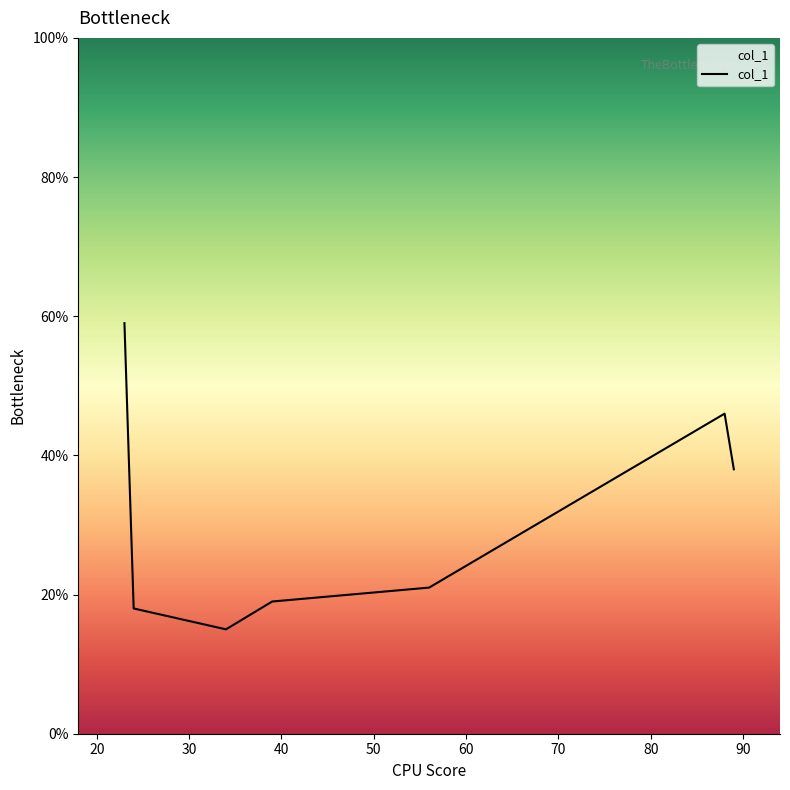

What is the difference between the maximum and second lowest values?

41